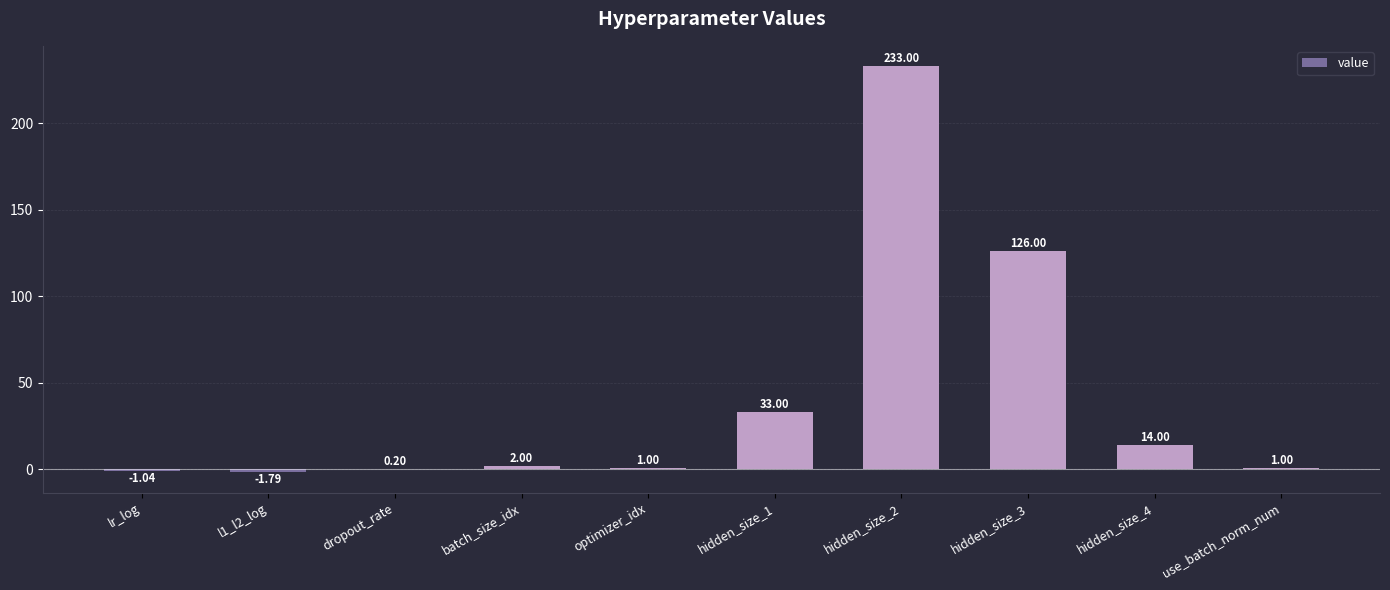

What is the greatest value displayed?

233.0